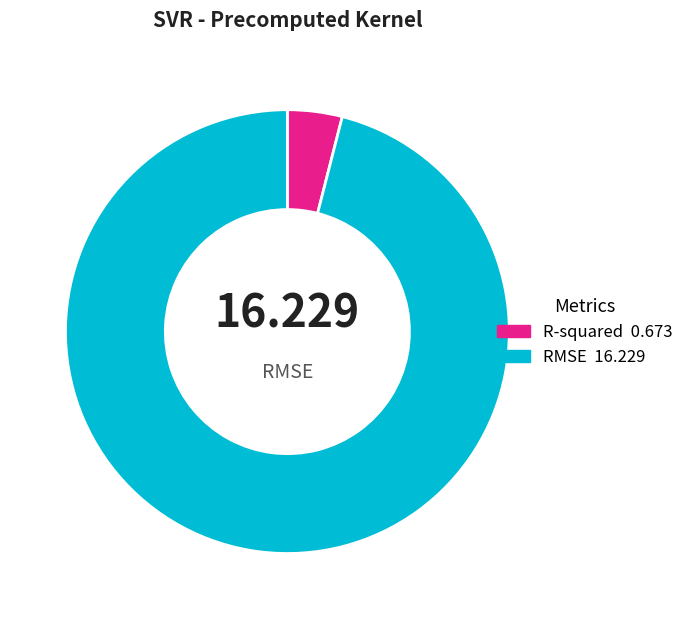

Which slice is the largest?

RMSE